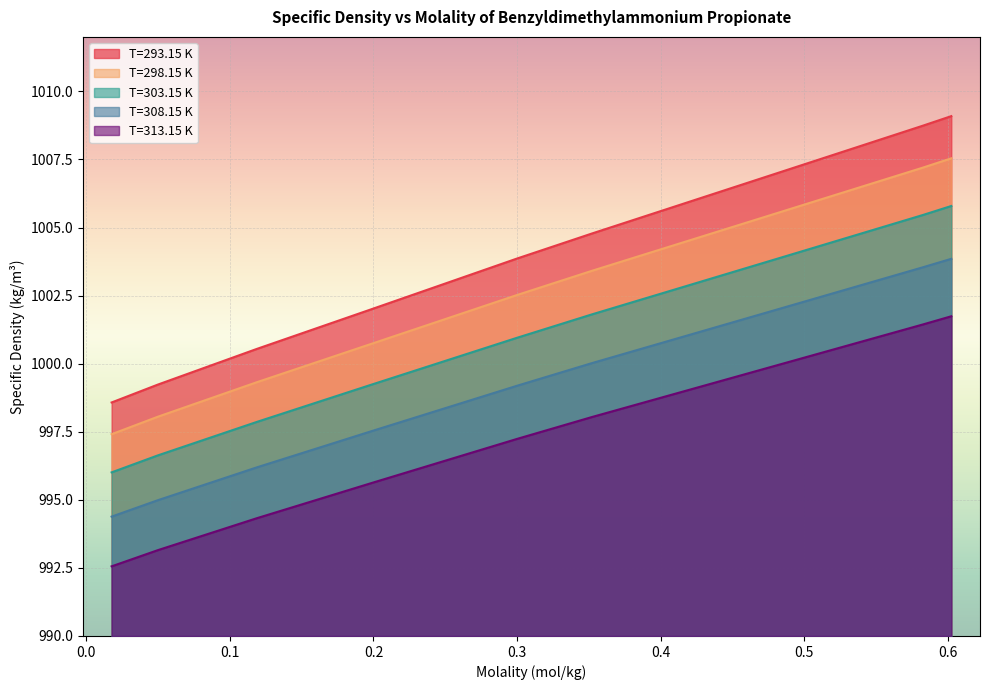

Is it true that T=293.15 K equals 1008.7 at 0.58281?

True